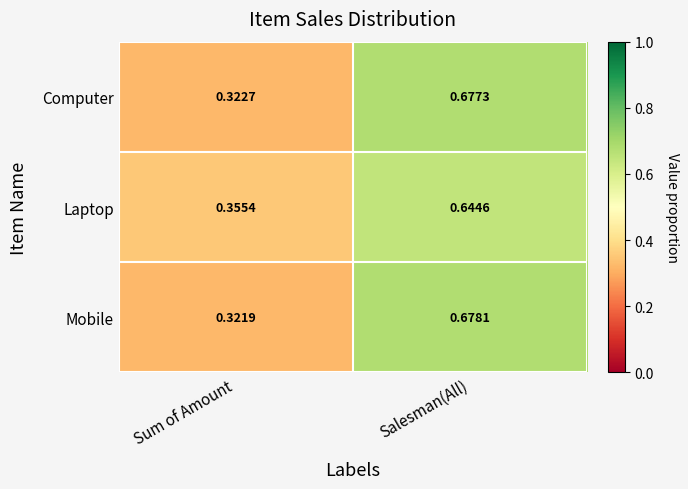

Rank the categories by Laptop value from highest to lowest.

Salesman(All), Sum of Amount